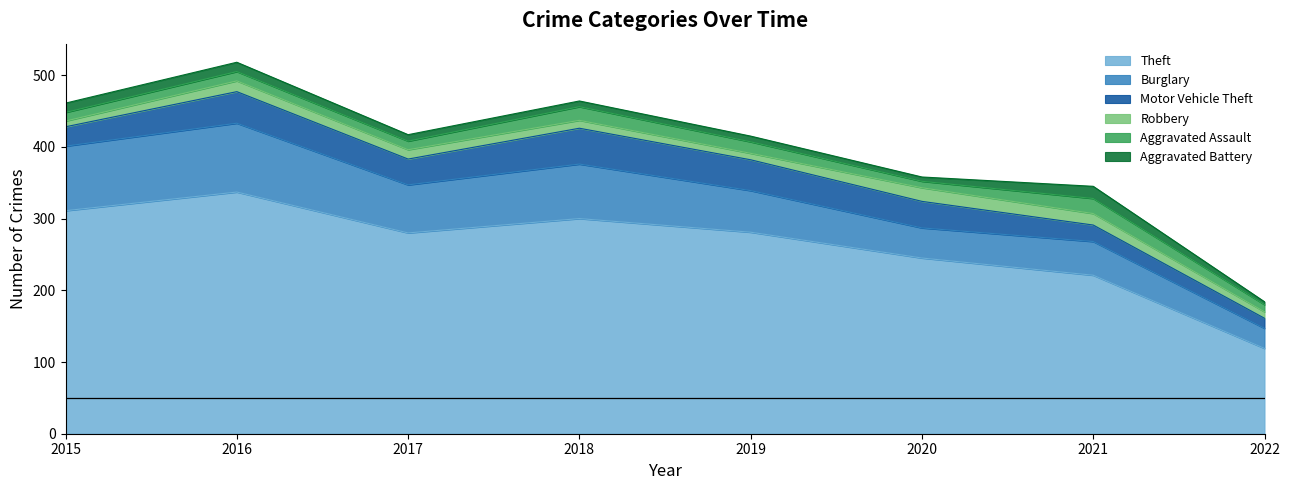

Which category has the lowest value across all series?

2022